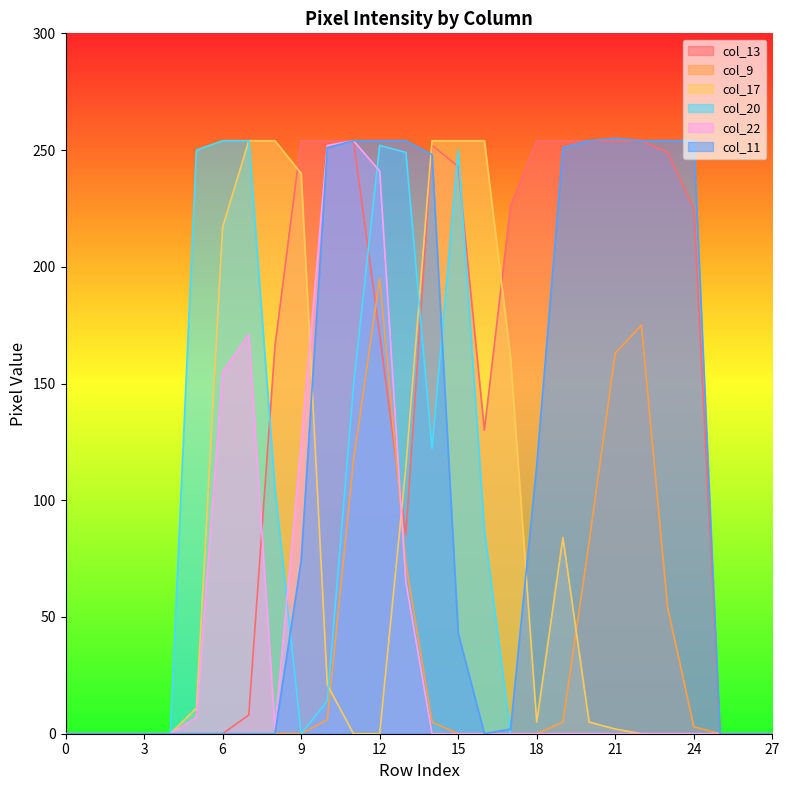

How many values in the col_22 series exceed 0?

9